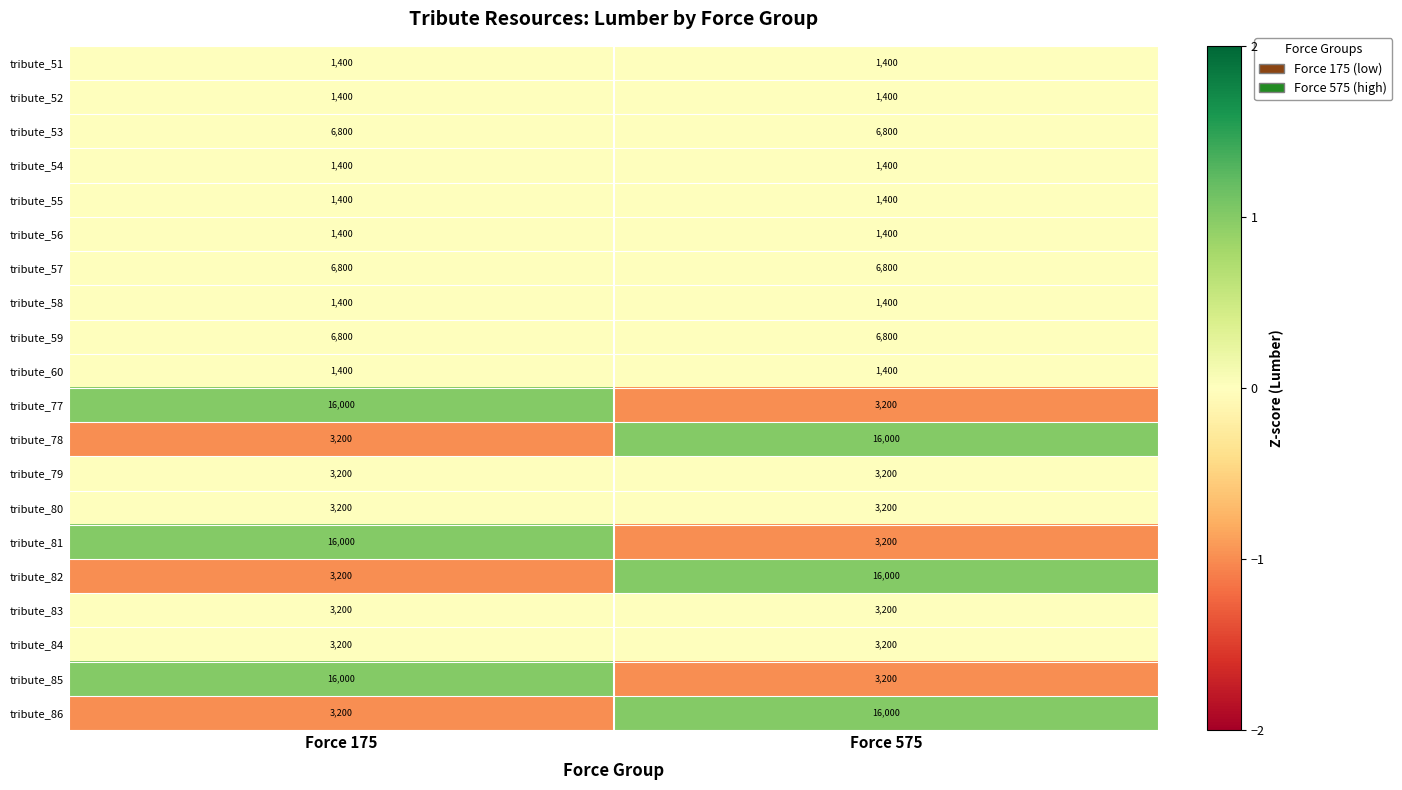

How many data points does each series have?

2